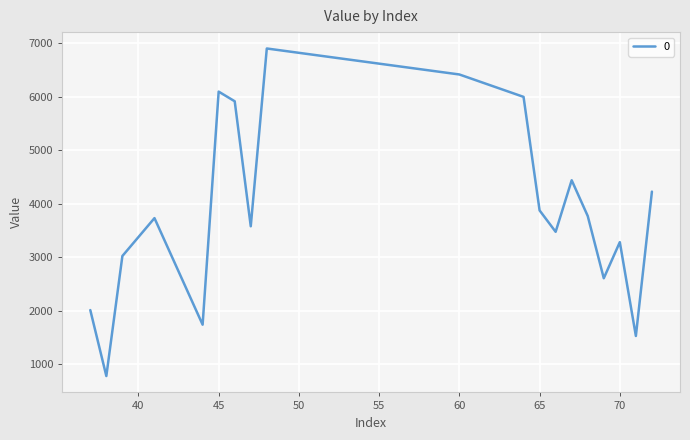

What is the maximum value shown in the chart?

6906.1